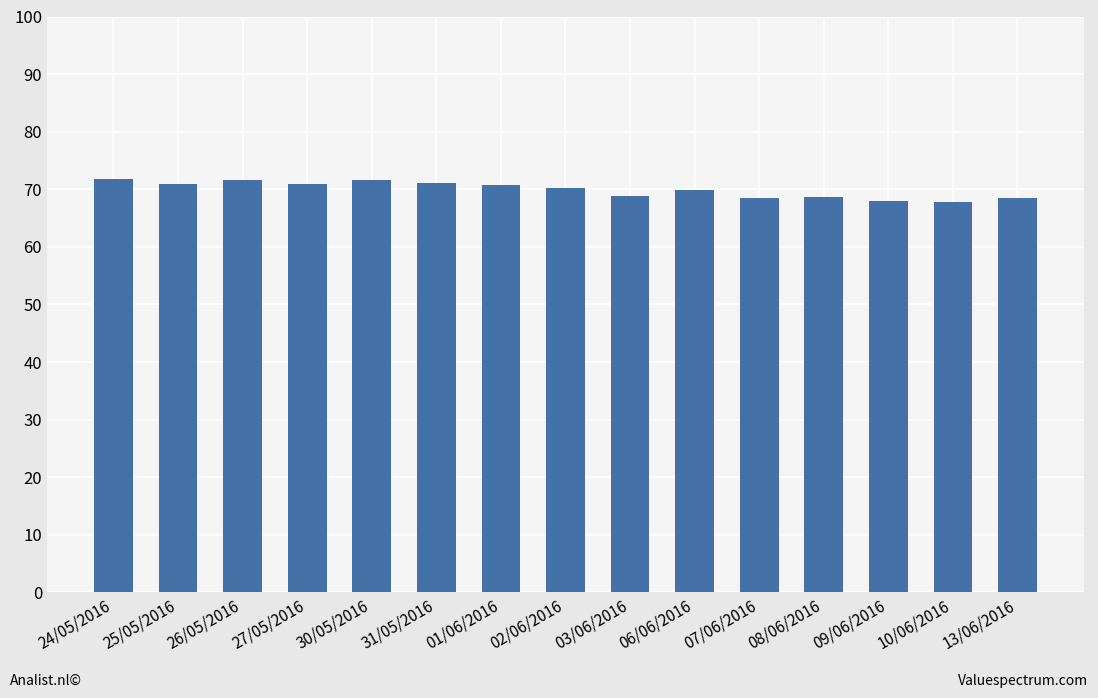

What position from the right is 07/06/2016?

5